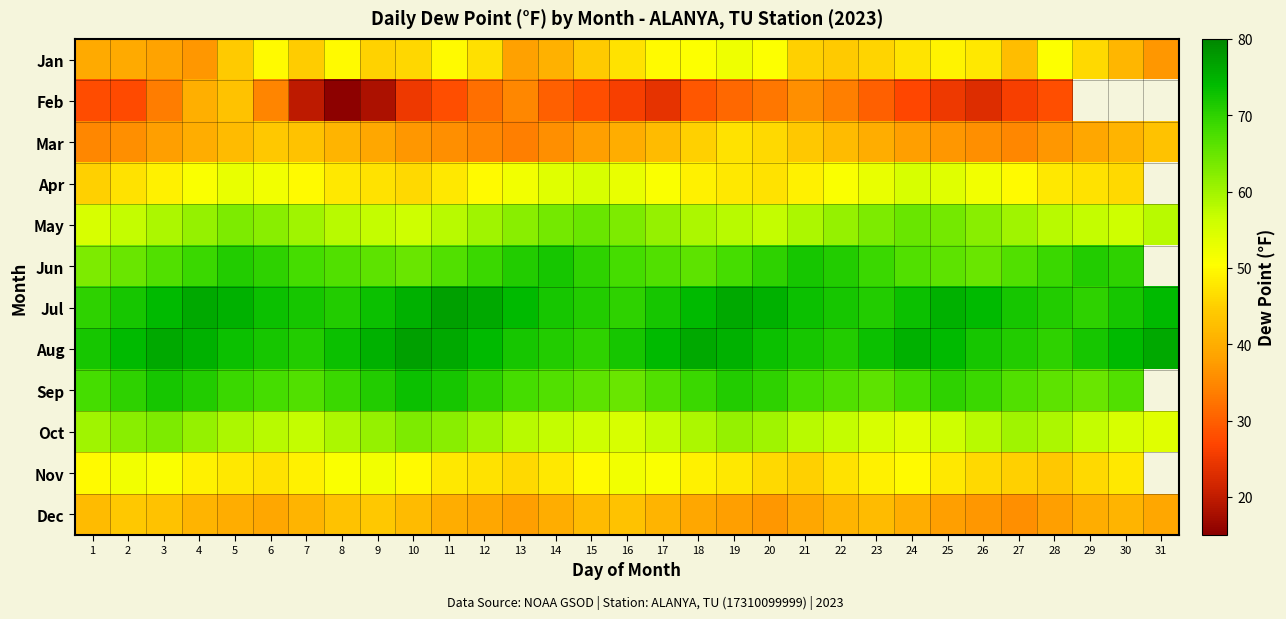

Which category has the highest value across all series?

11